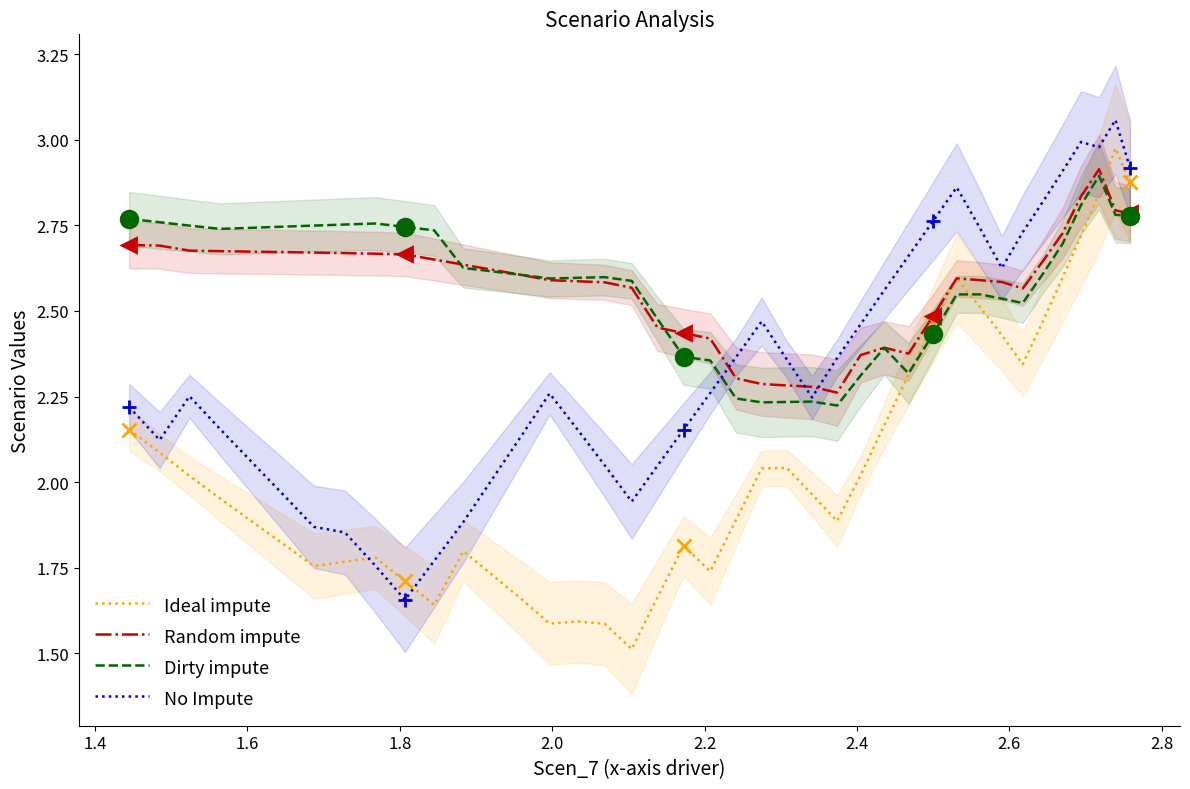

What is the total value across all series at 2.4?

9.0